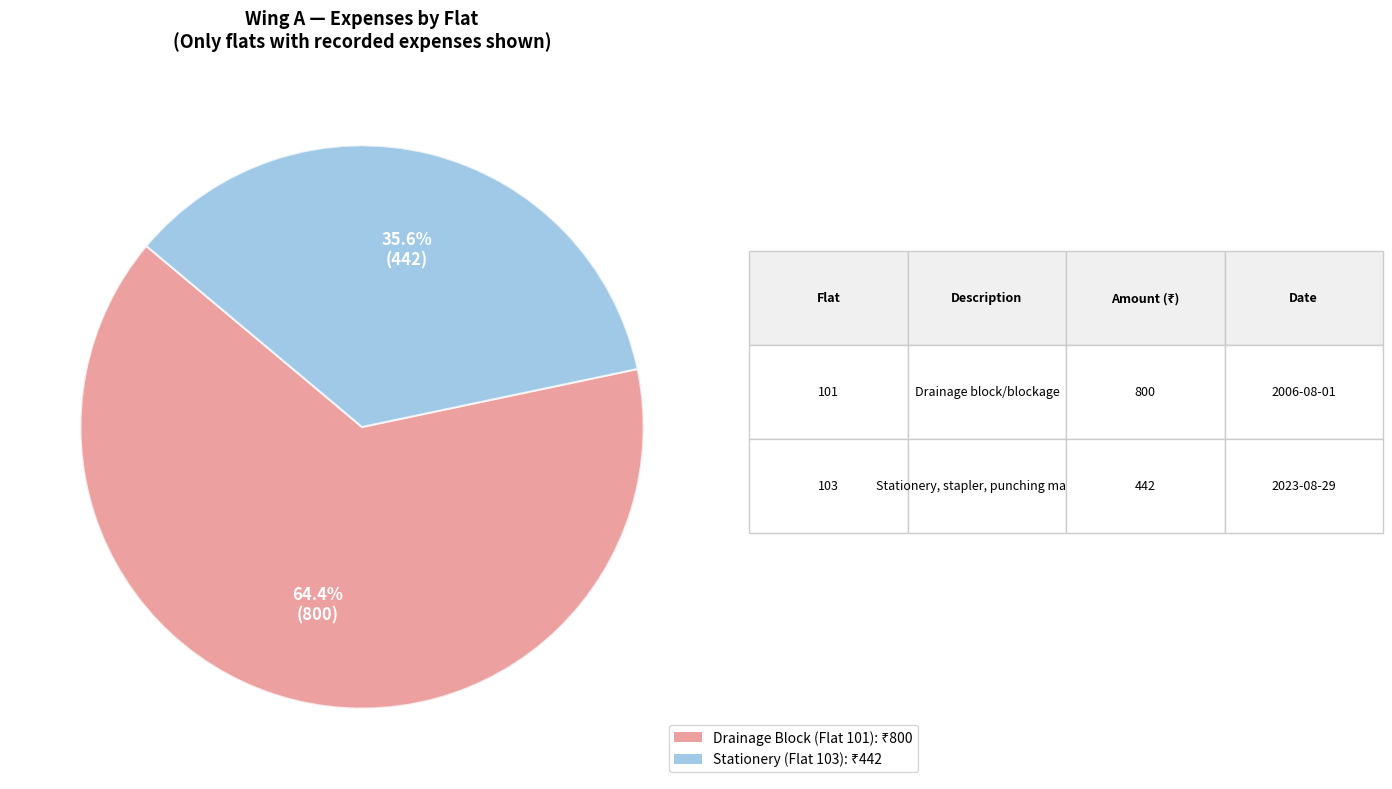

Is there a majority slice in this chart?

Yes